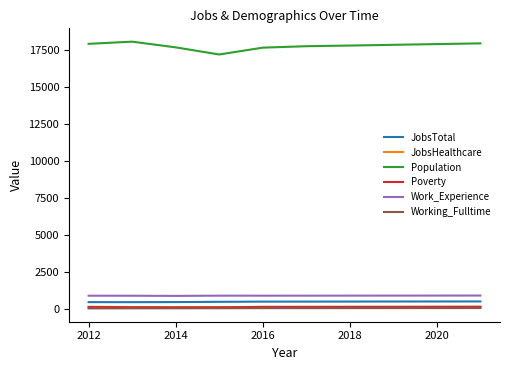

Which series has the widest spread of values?

Population